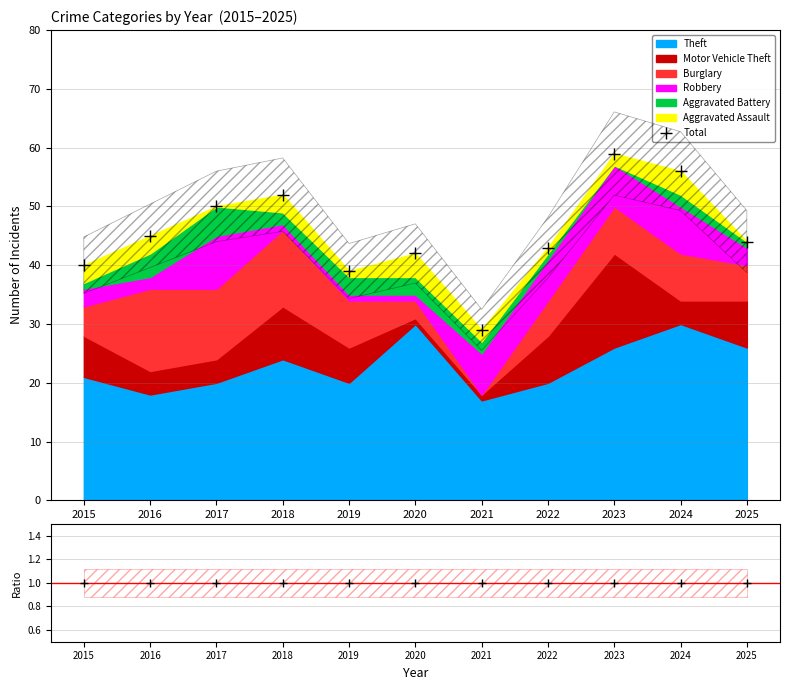

Which series has the largest total across all categories?

Theft